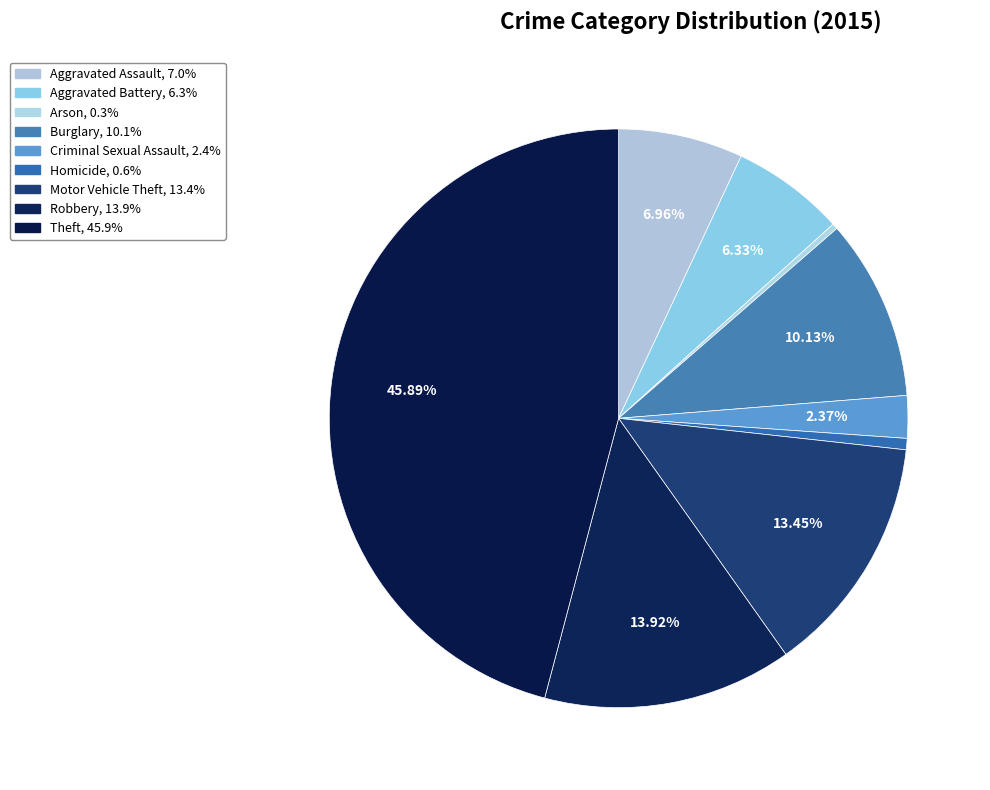

Count the number of slices in the pie.

9